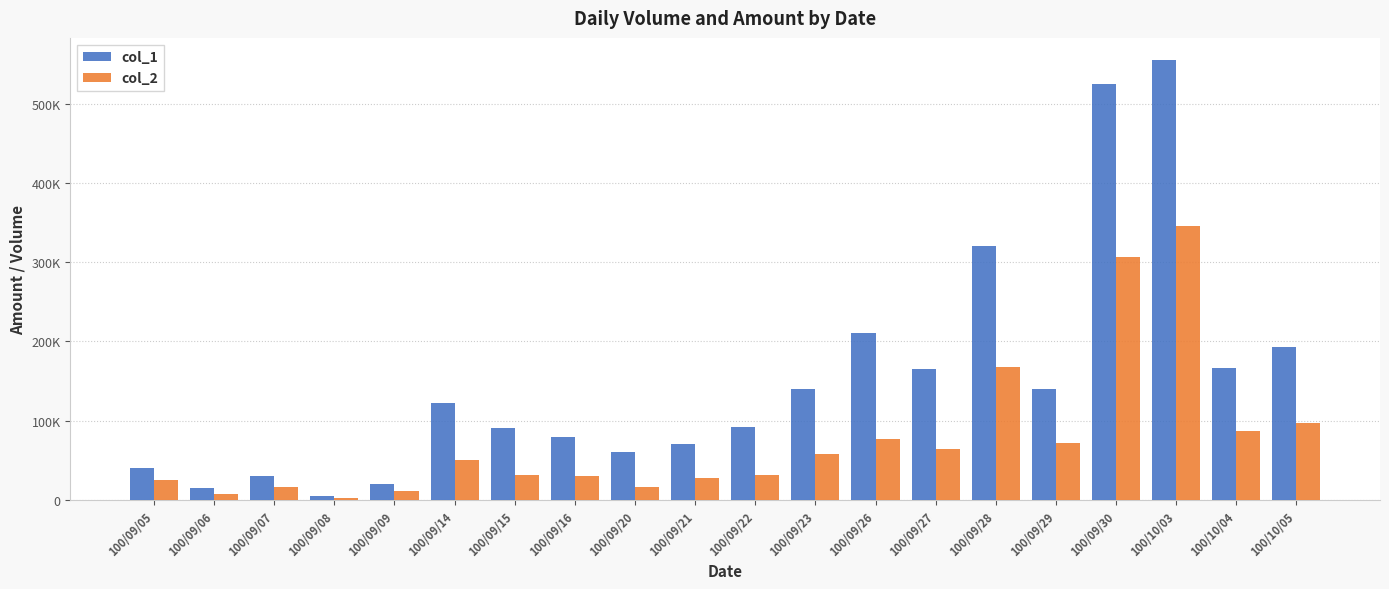

Reading left to right, list all the values displayed in this chart.

col_1: 40000	15000	30000	5000	20000	122000	91000	80000	61000	70000	92000	140000	210000	165000	320000	140000	524000	555000	167000	193000
col_2: 25000	7300	16200	2950	11600	49820	31940	30300	16870	28300	30980	58600	77000	64150	168200	71600	306640	345510	87410	97370